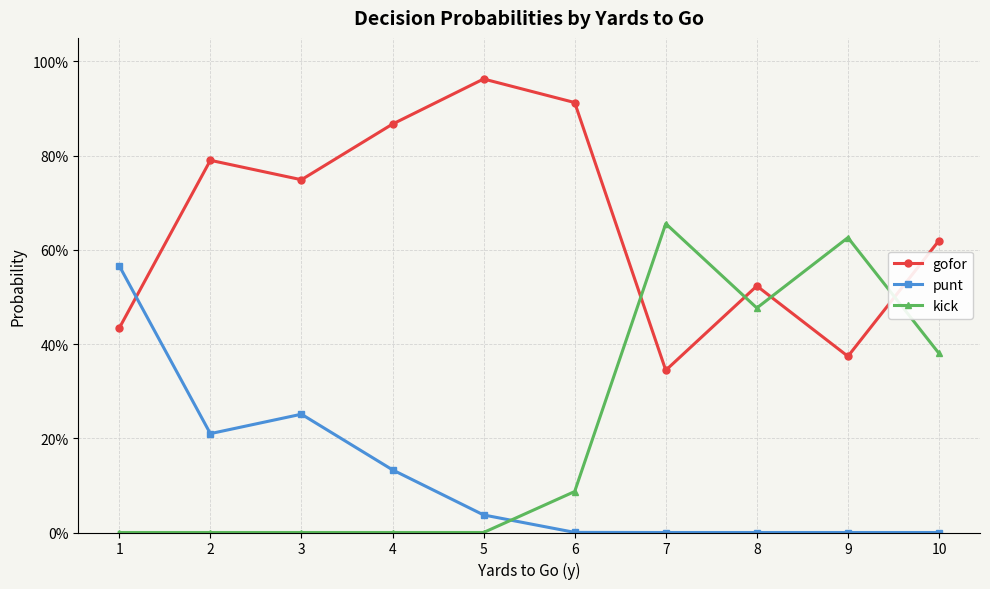

Does the chart have visible grid lines?

Yes